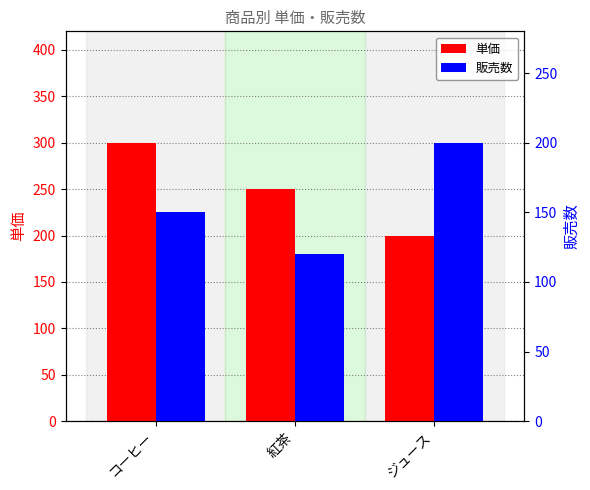

What is the total value across all series at コーヒー?

450